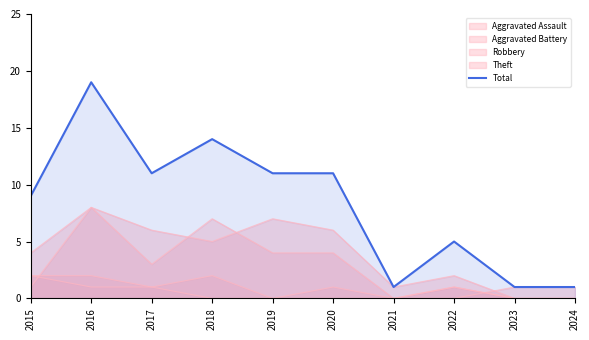

What is the change in value from 2015 to 2024?

-8